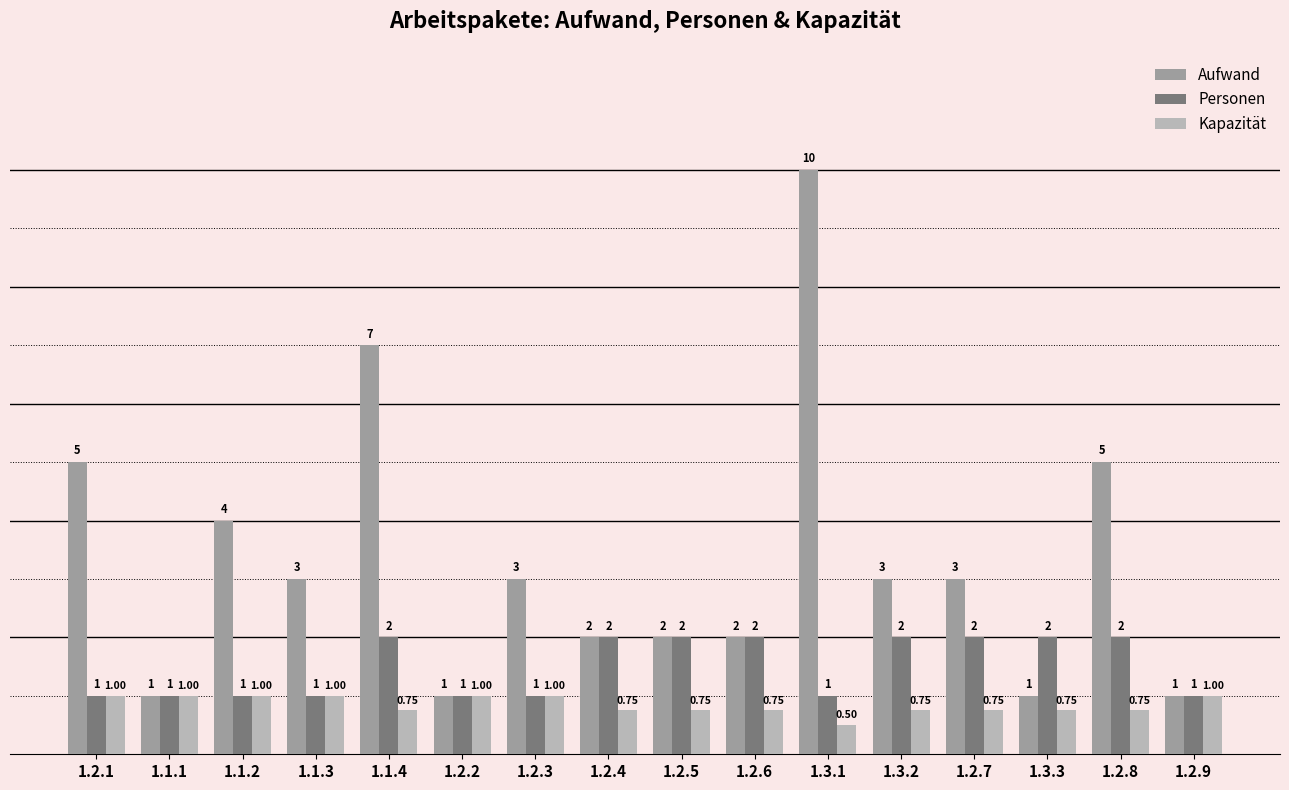

Rank the series at 1.3.3 from highest to lowest value.

Personen, Aufwand, Kapazität